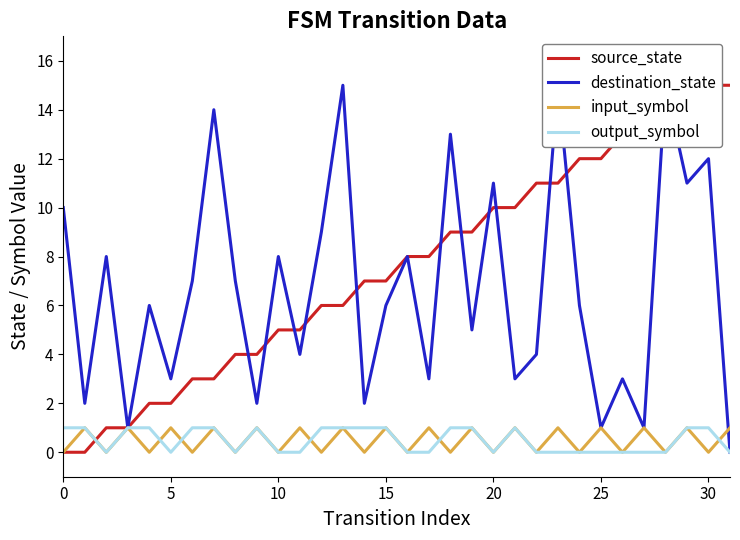

Reading right to left, extract all data points from this chart.

source_state: 15	15	14	14	13	13	12	12	11	11	10	10	9	9	8	8	7	7	6	6	5	5	4	4	3	3	2	2	1	1	0	0
destination_state: 0	12	11	15	1	3	1	6	15	4	3	11	5	13	3	8	6	2	15	9	4	8	2	7	14	7	3	6	1	8	2	10
input_symbol: 1	0	1	0	1	0	1	0	1	0	1	0	1	0	1	0	1	0	1	0	1	0	1	0	1	0	1	0	1	0	1	0
output_symbol: 0	1	1	0	0	0	0	0	0	0	1	0	1	1	0	0	1	1	1	1	0	0	1	0	1	1	0	1	1	0	1	1